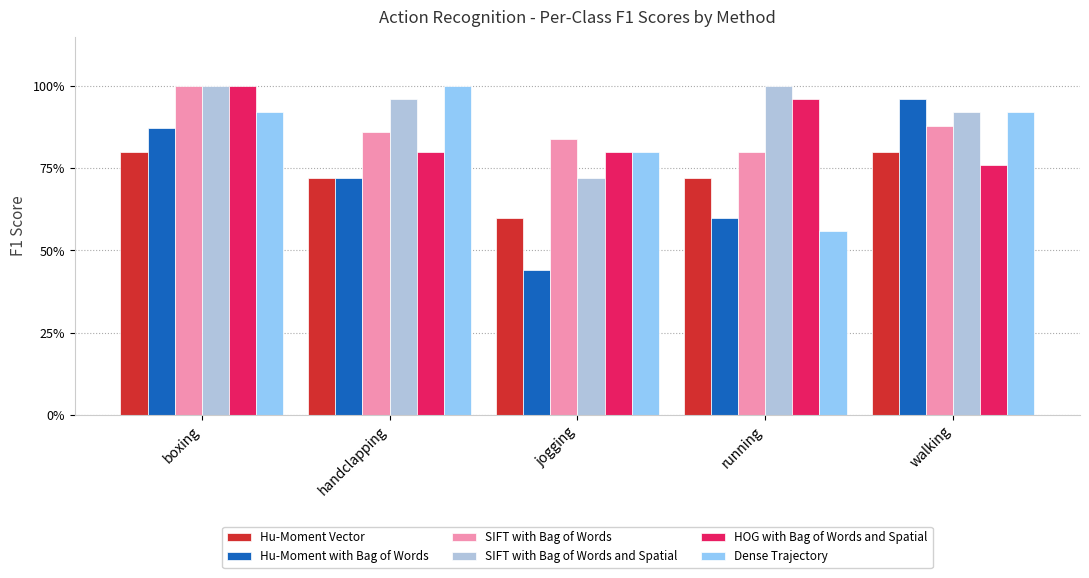

What is the minimum value shown in the chart?

0.4